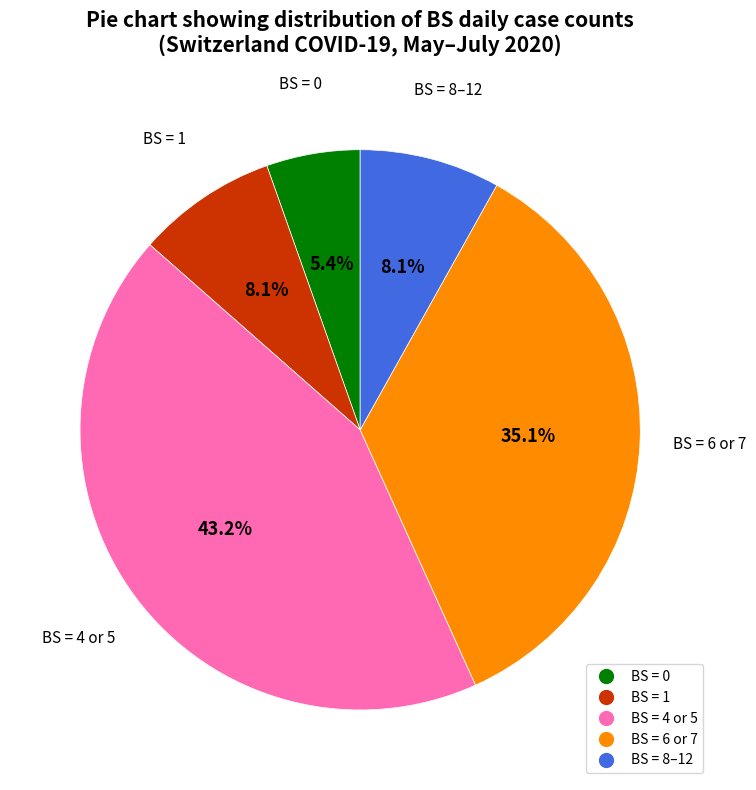

Does any single category account for the majority?

No